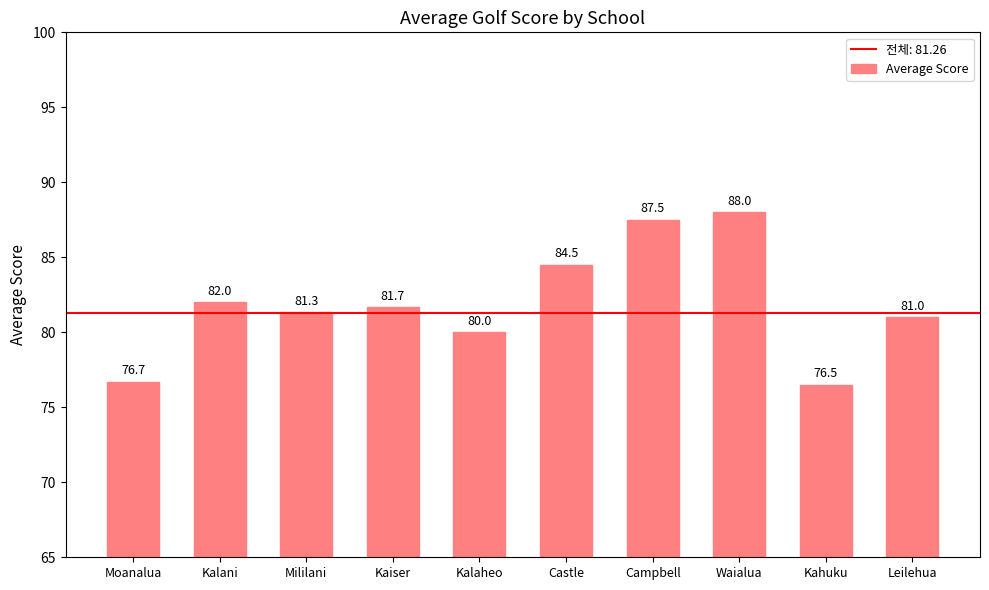

What is the sum of all values?

819.2